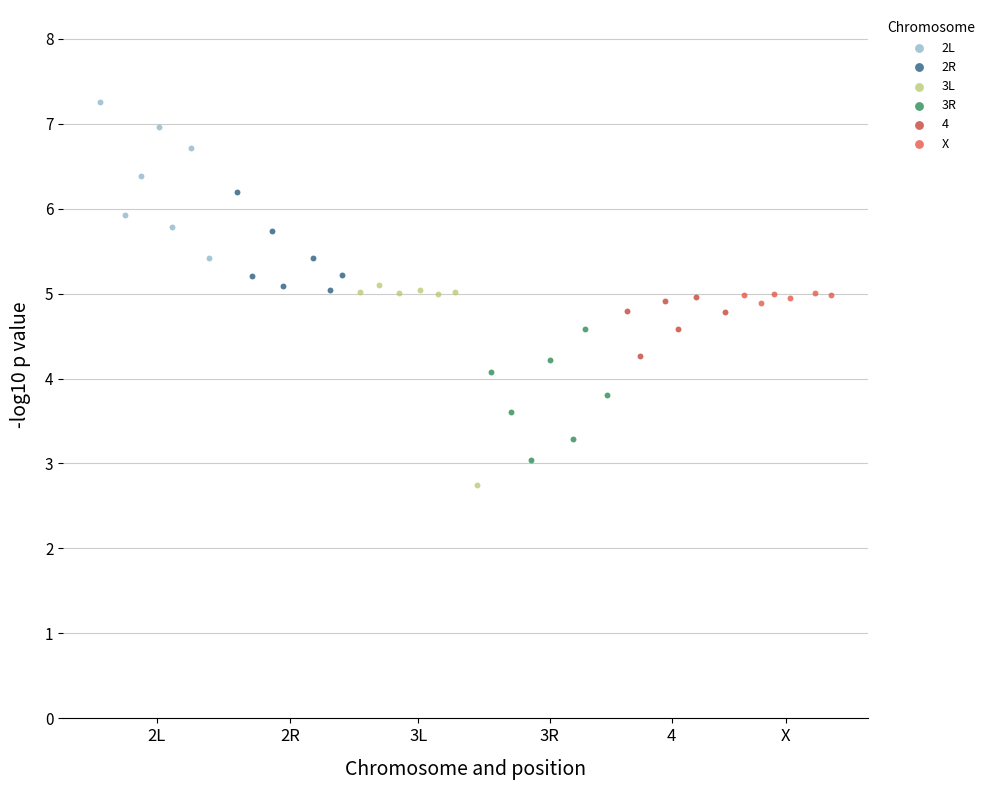

Which series has the widest spread of Y values?

3L